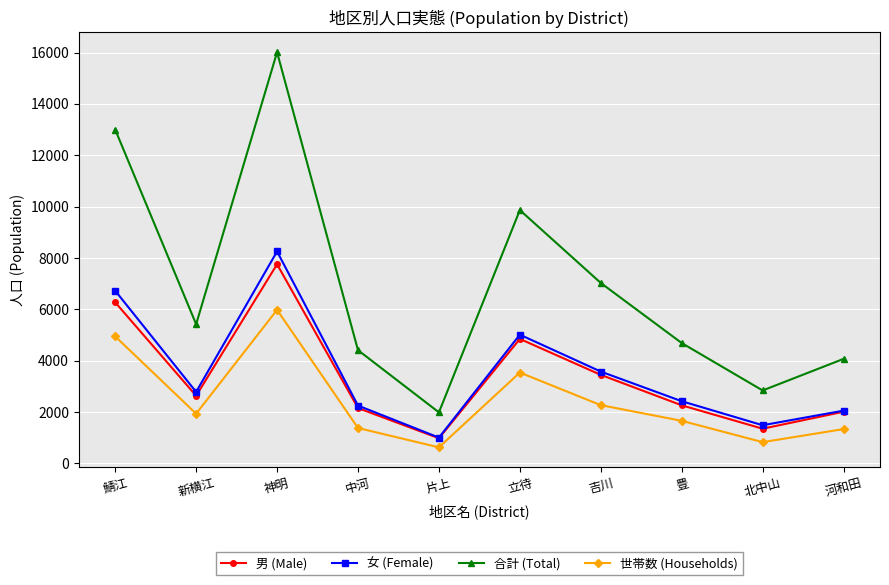

True or false: 女 (Female) and 世帯数 (Households) intersect in this chart.

False